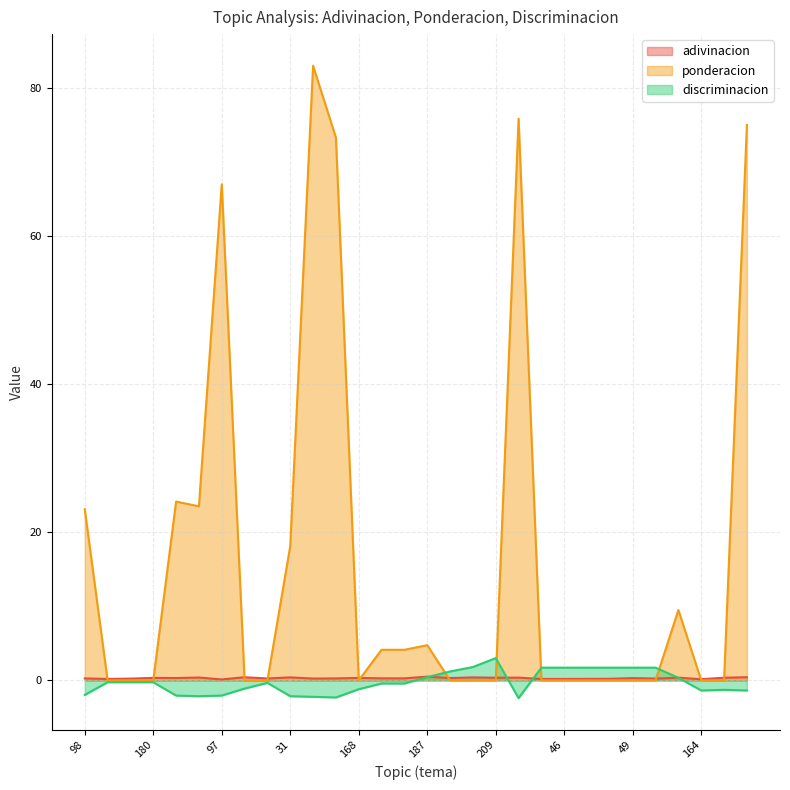

What is the label of the 23rd point from the left?

47